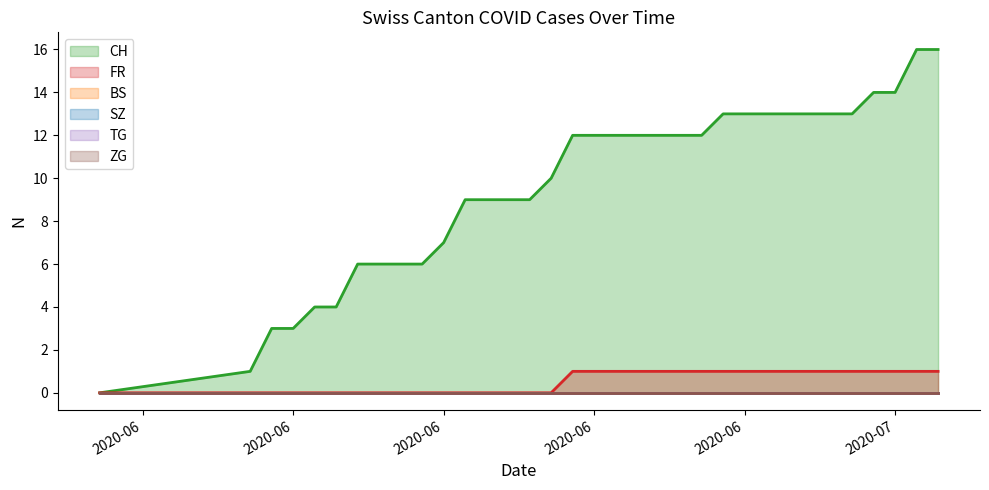

True or false: ZG and SZ cross at least once.

False